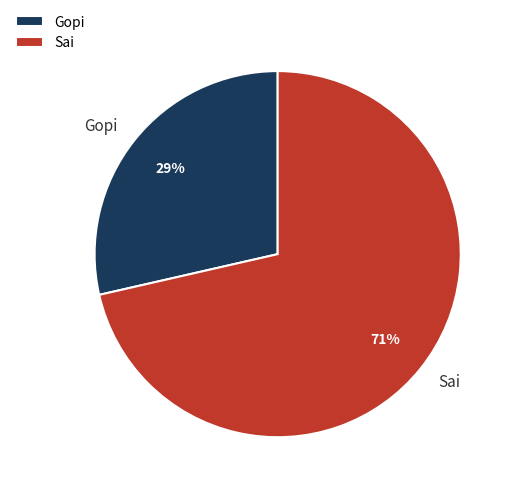

To the nearest percent, what percentage of the pie is Sai?

71%